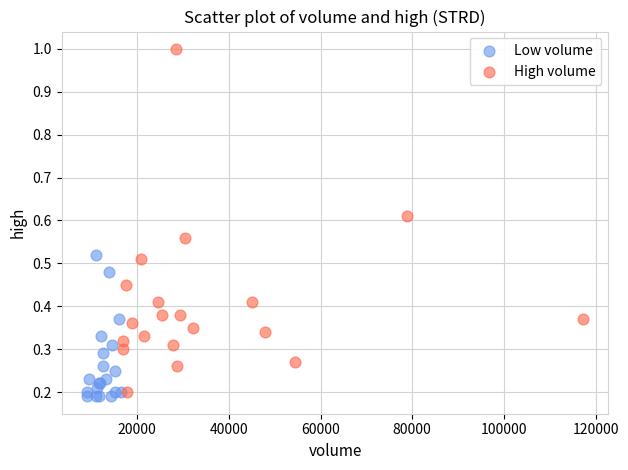

Which series reaches the maximum Y coordinate?

High volume